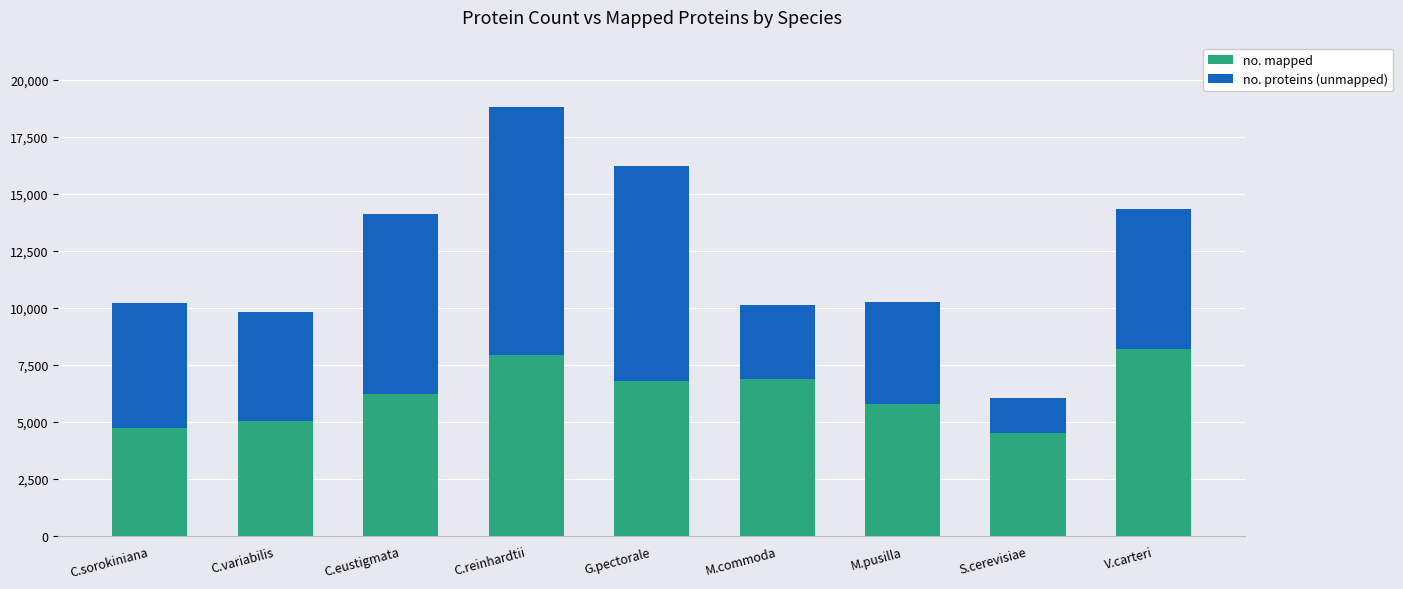

What is the minimum value for no. mapped?

4537